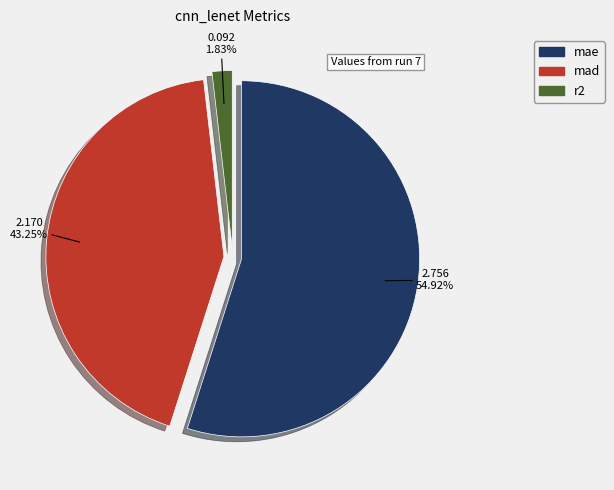

What percentage is NOT represented by r2?

98.2%